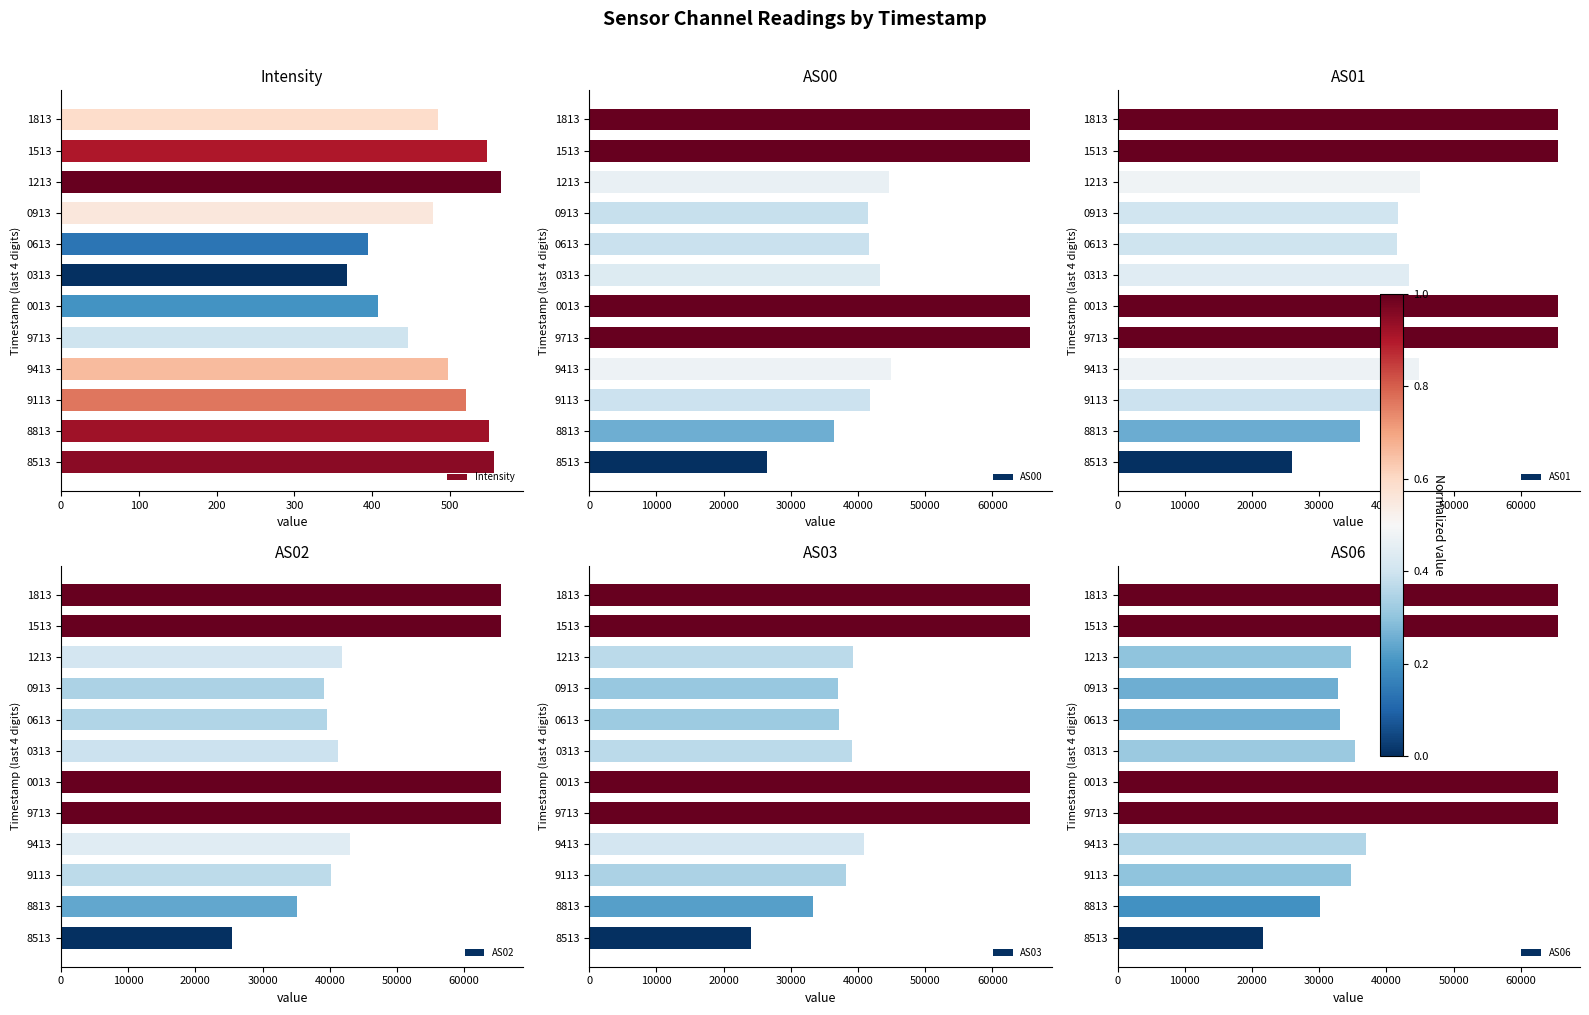

How many groups of bars are there?

12